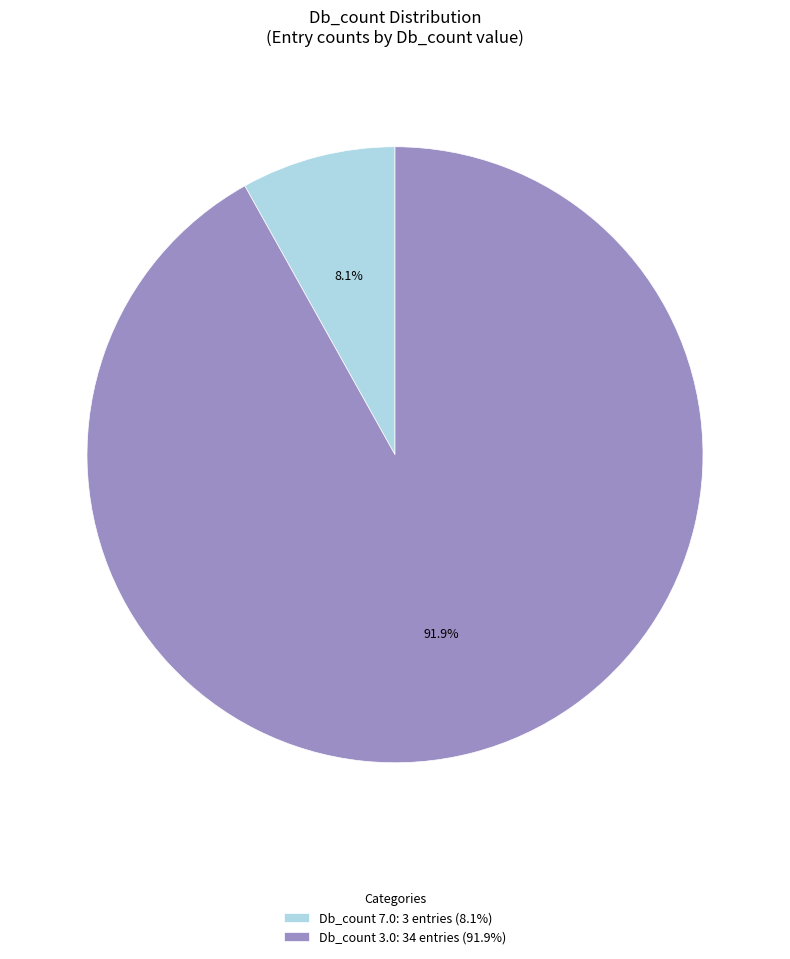

Which category has the smallest portion of the pie?

Db_count 7.0: 3 entries (8.1%)